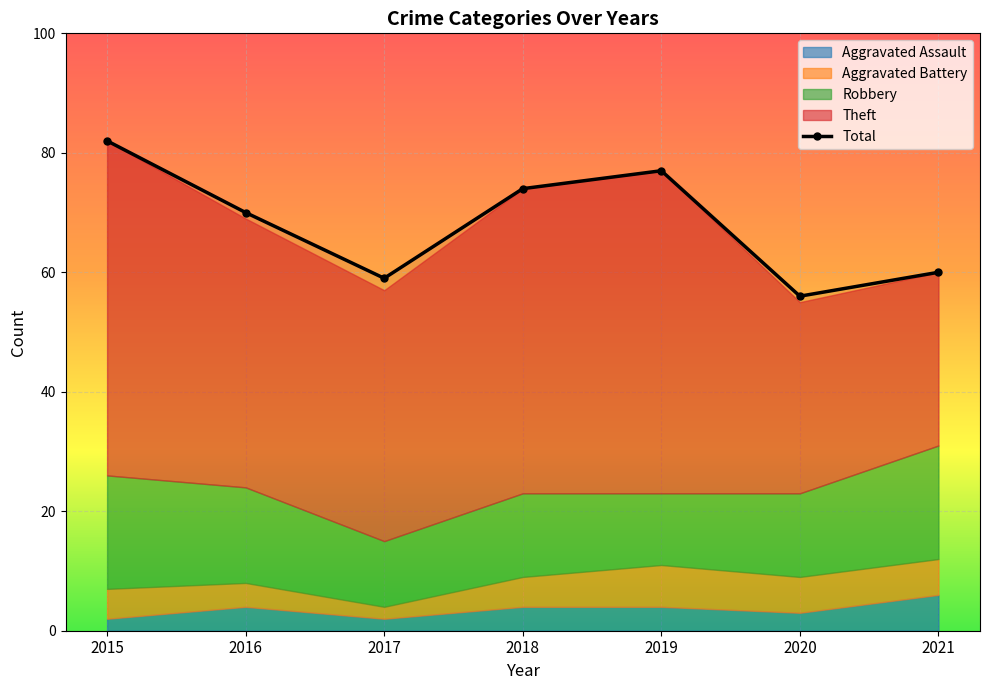

Rank the categories by value from lowest to highest.

2020, 2017, 2021, 2016, 2018, 2019, 2015